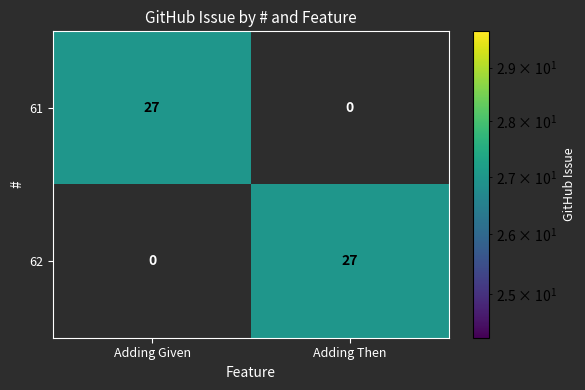

Is it true that 62 equals -16 at Adding Given?

False